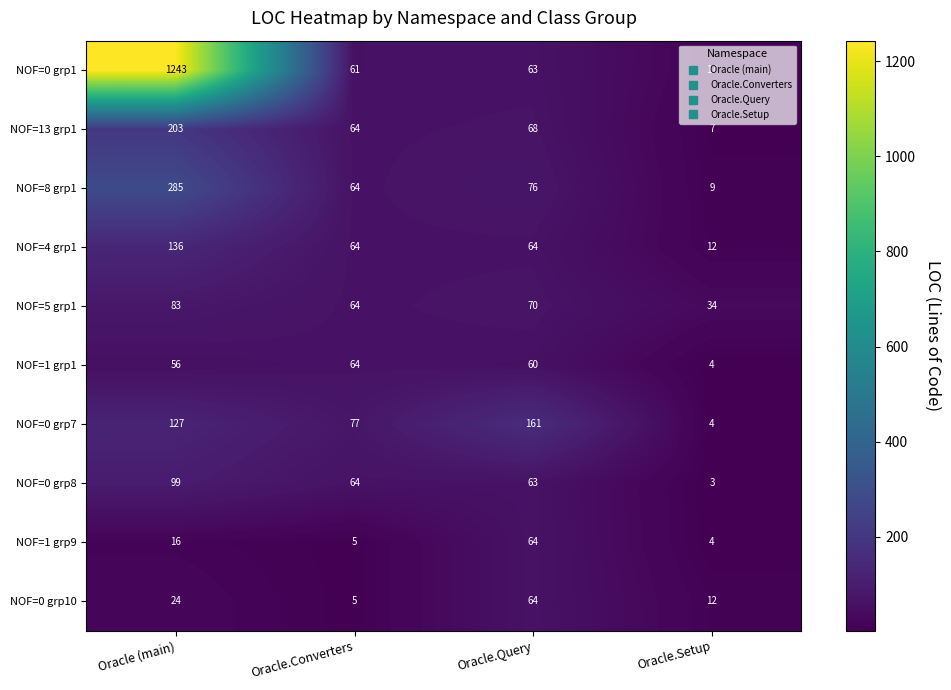

What is the difference between the maximum and minimum values in the NOF=0 grp8 series?

96